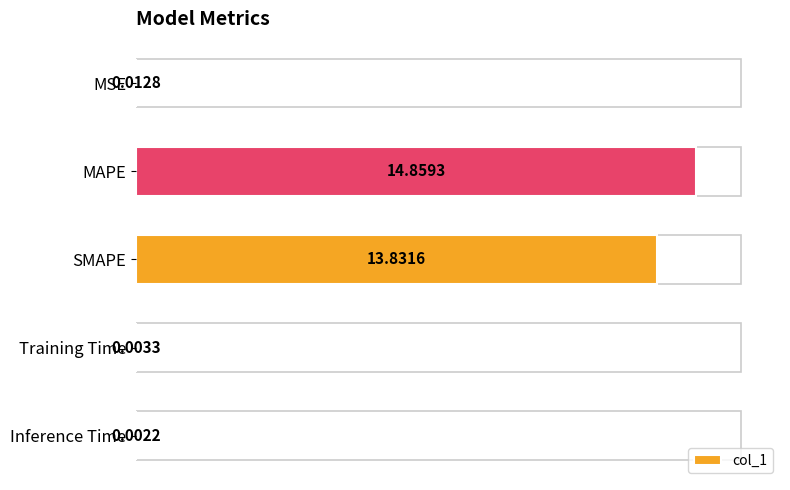

At which category does the chart reach its peak across all series?

MAPE